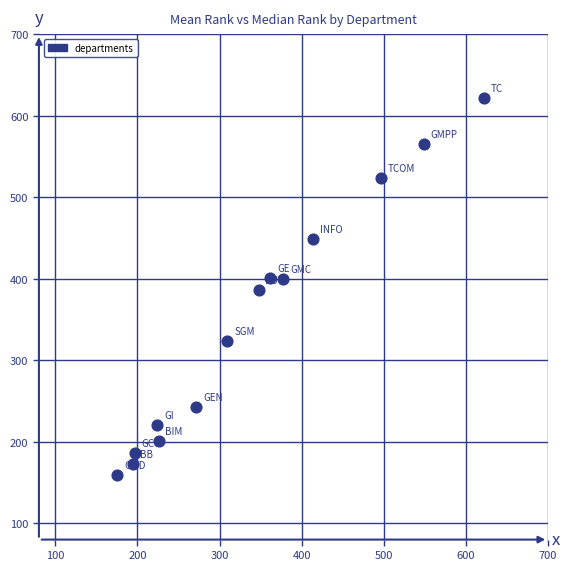

What is the range of Y values (max minus min)?

462.5